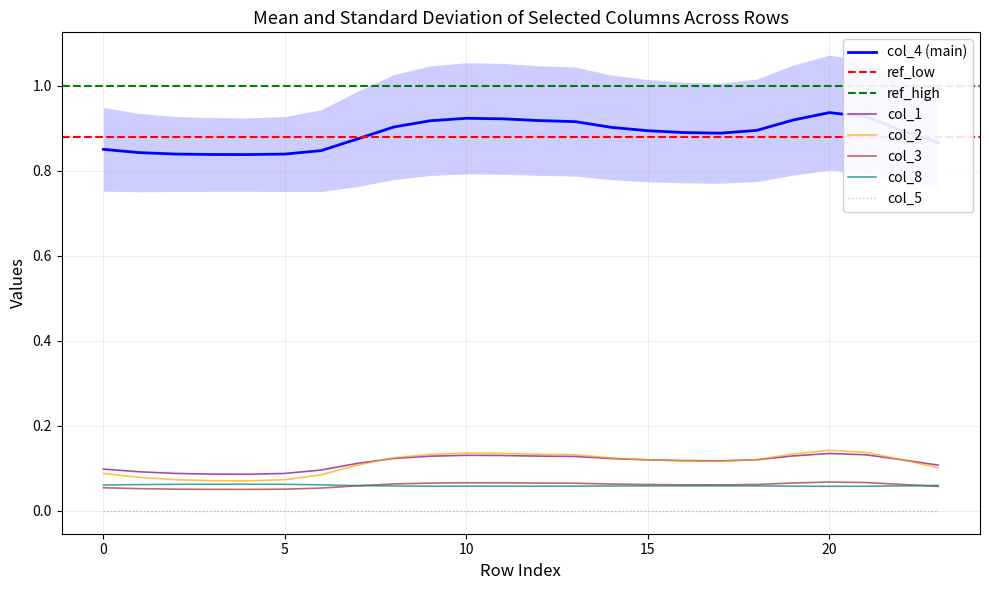

True or false: col_1 and col_4 cross at least once.

False